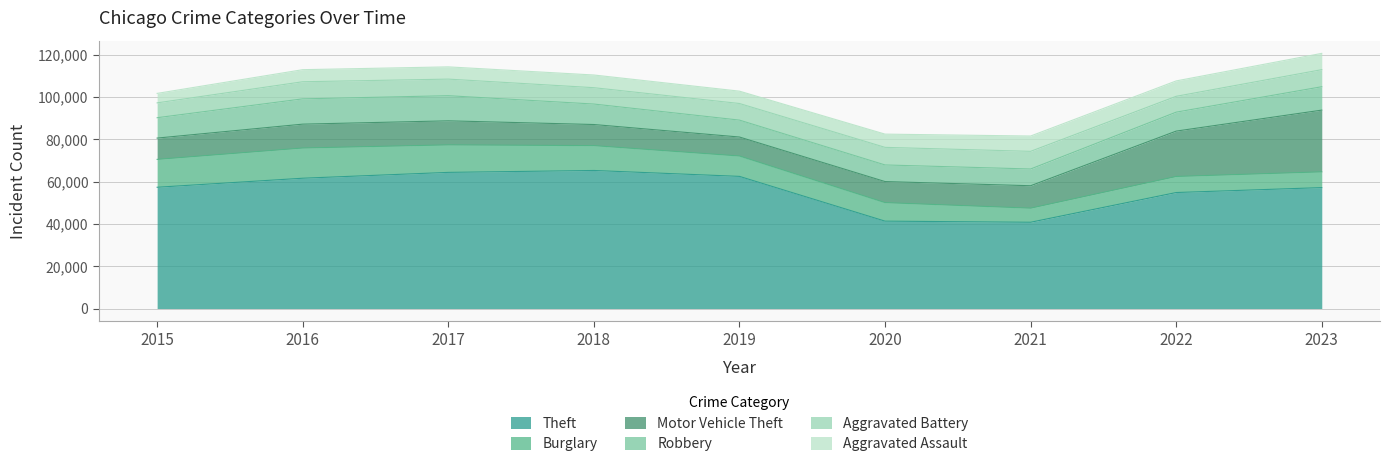

What is the value of the Aggravated Battery point at the 4th from the left?

7735